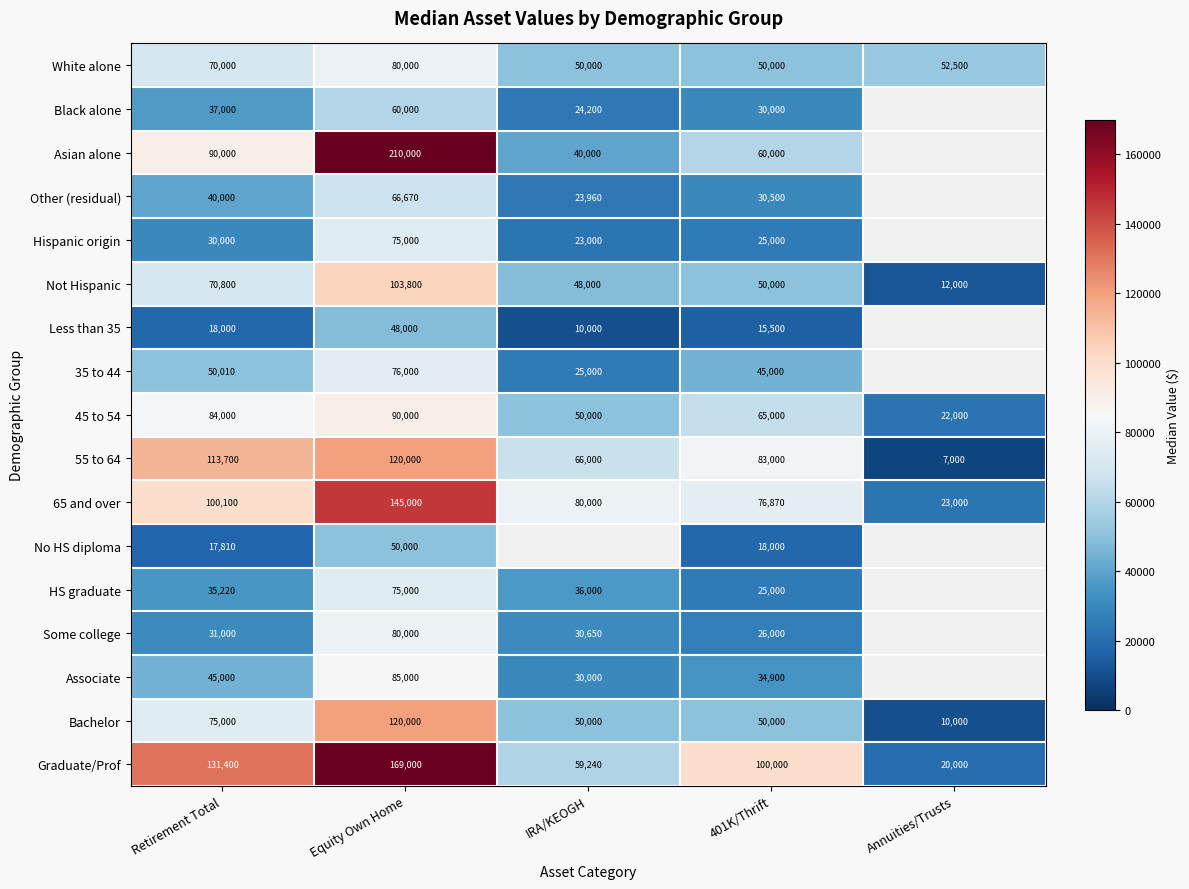

The HS graduate series shows 38466.5 at 401K/Thrift. True or false?

False